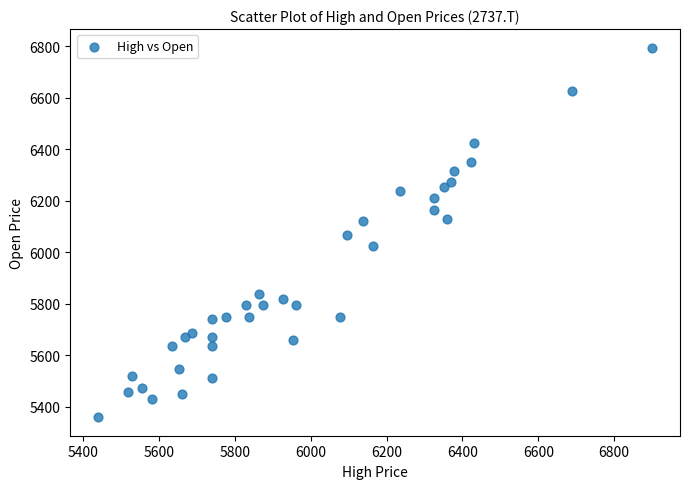

What is the range of X values (max minus min)?

1461.6